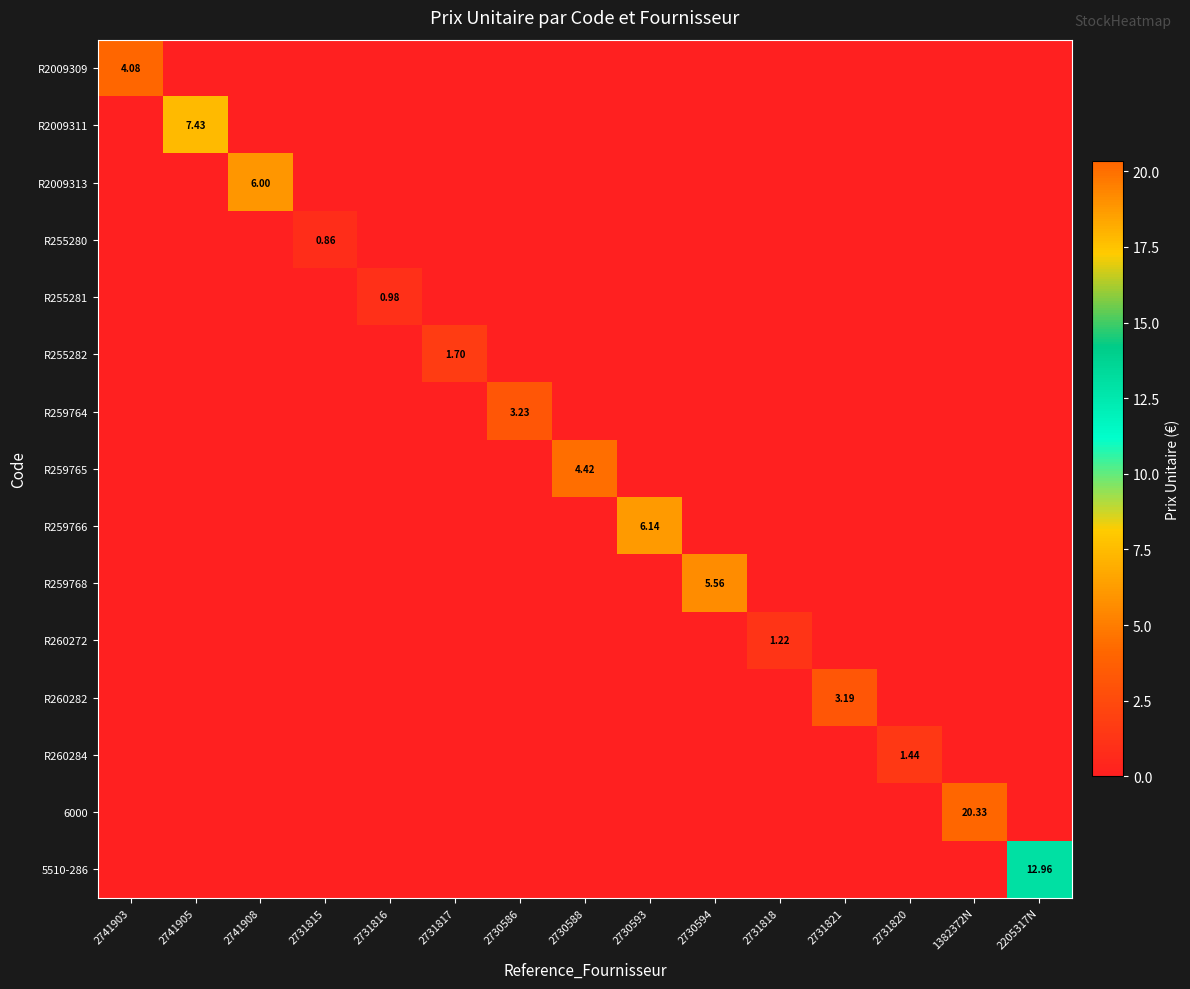

List the series in order of their peak value, highest first.

6000, 5510-286, R2009311, R259766, R2009313, R259768, R259765, R2009309, R259764, R260282, R255282, R260284, R260272, R255281, R255280